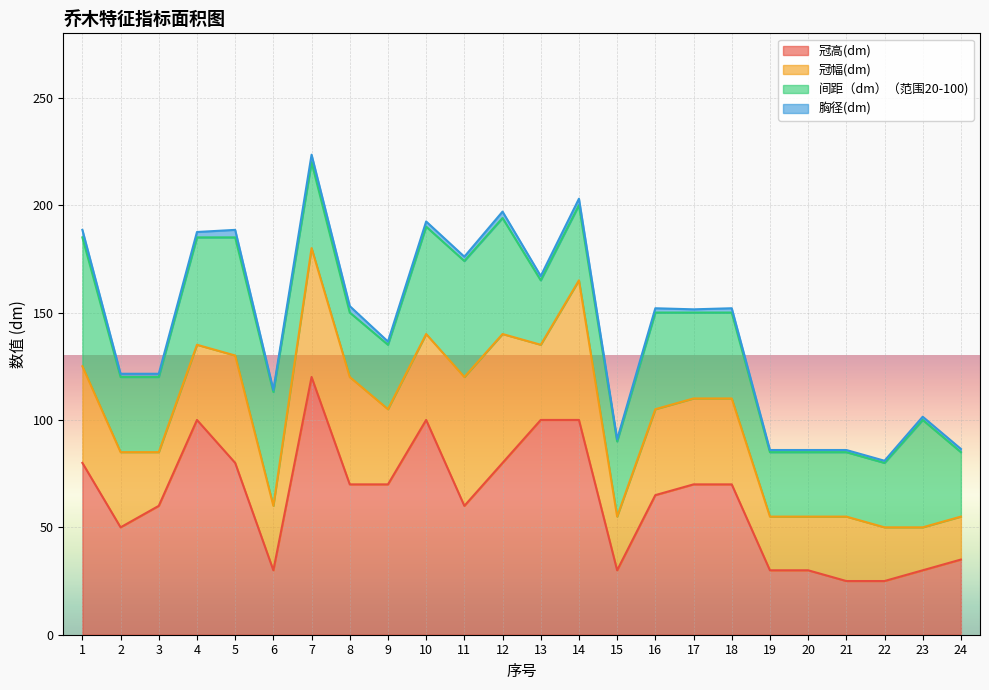

Reading left to right, what are all the values shown in this chart?

冠高(dm): 80.0	50.0	60.0	100.0	80.0	30.0	120.0	70.0	70.0	100.0	60.0	80.0	100.0	100.0	30.0	65.0	70.0	70.0	30.0	30.0	25.0	25.0	30.0	35.0
冠幅(dm): 45.0	35.0	25.0	35.0	50.0	30.0	60.0	50.0	35.0	40.0	60.0	60.0	35.0	65.0	25.0	40.0	40.0	40.0	25.0	25.0	30.0	25.0	20.0	20.0
间距（dm）（范围20-100): 60.0	35.0	35.0	50.0	55.0	53.0	40.0	30.0	30.0	50.0	54.0	54.0	30.0	35.0	35.0	45.0	40.0	40.0	30.0	30.0	30.0	30.0	50.0	30.0
胸径(dm): 3.5	1.5	1.5	2.5	3.5	1.0	3.5	3.0	1.5	2.4	2.0	3.0	2.0	3.0	1.0	2.0	1.5	2.0	1.0	1.0	1.0	1.0	1.5	1.5